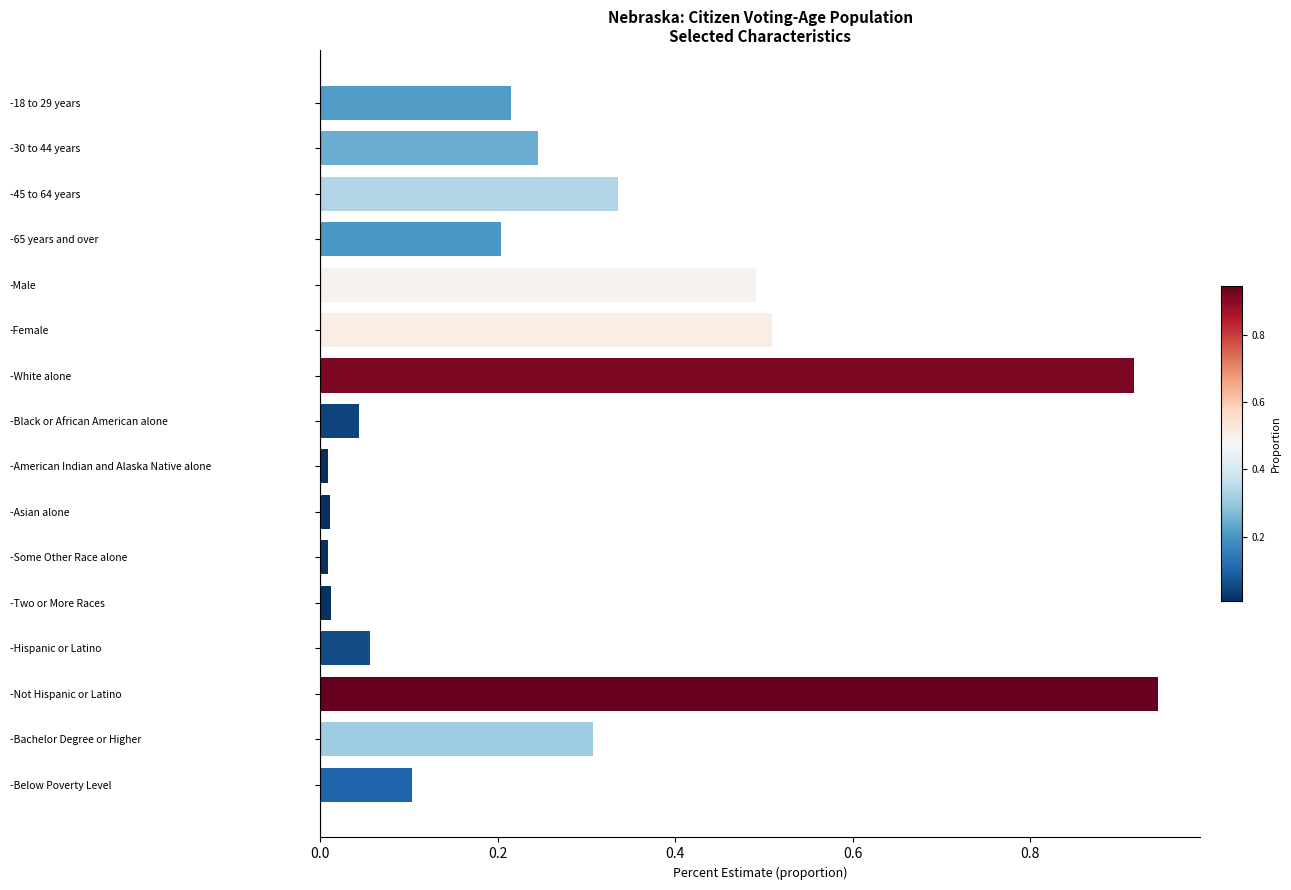

What is the change in value from -65 years and over to -Bachelor Degree or Higher?

+0.1